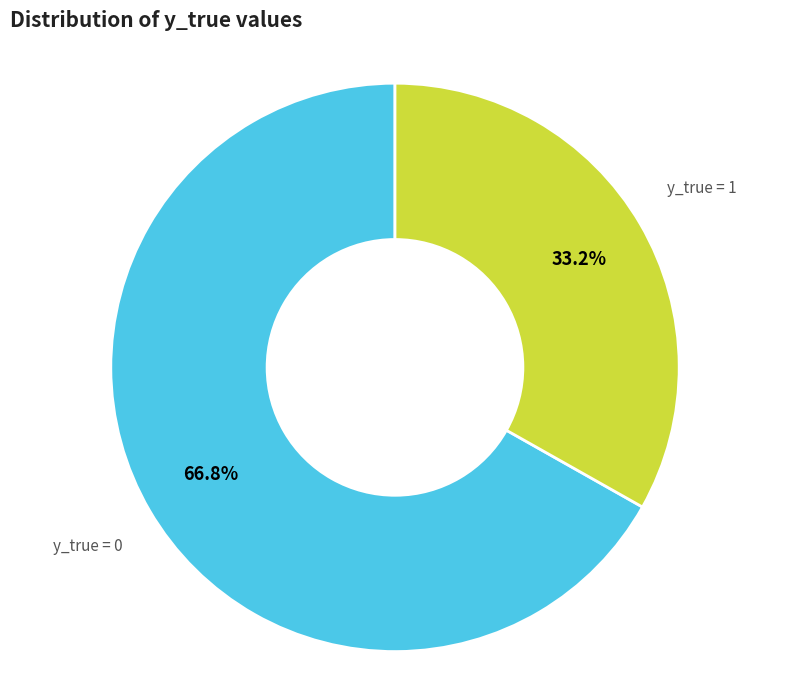

Rank the categories by value from highest to lowest.

y_true = 0, y_true = 1